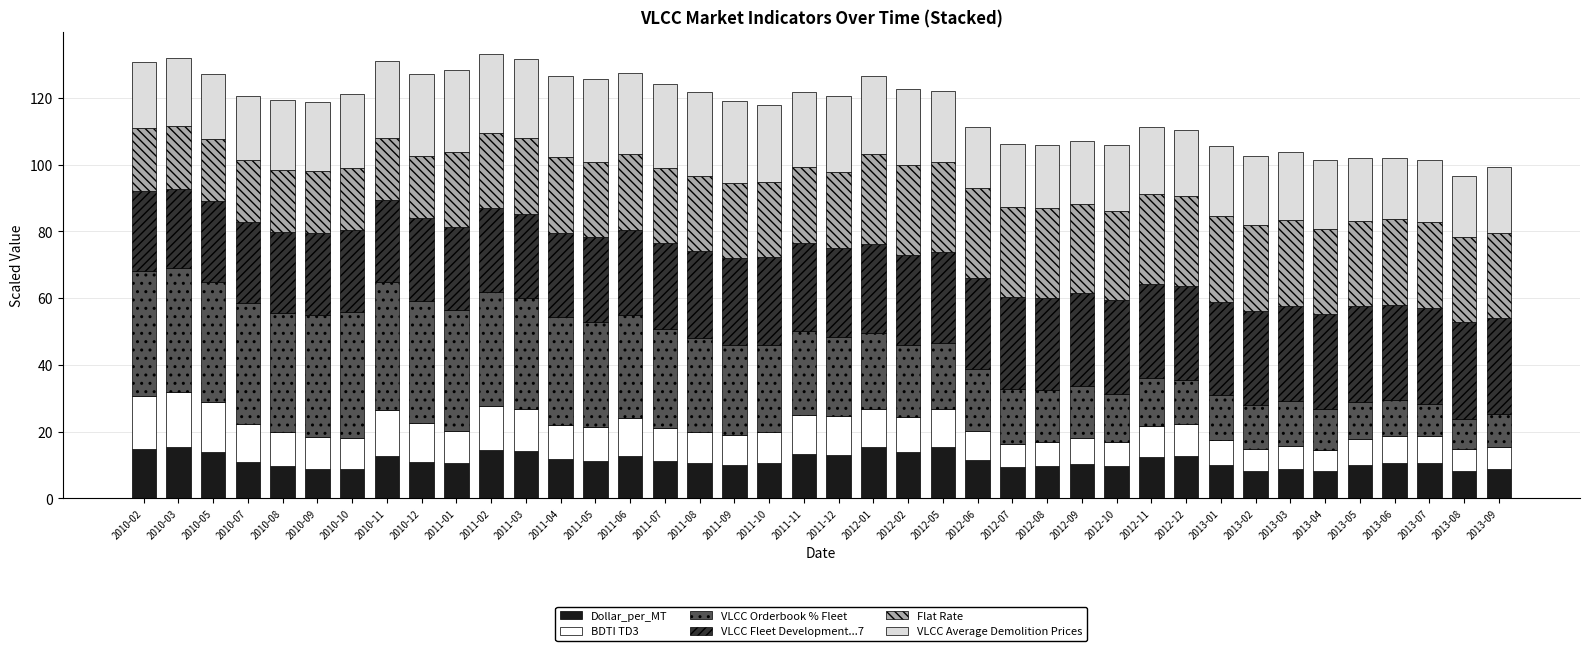

The Dollar_per_MT series shows 18.9 at 2013-07. True or false?

False